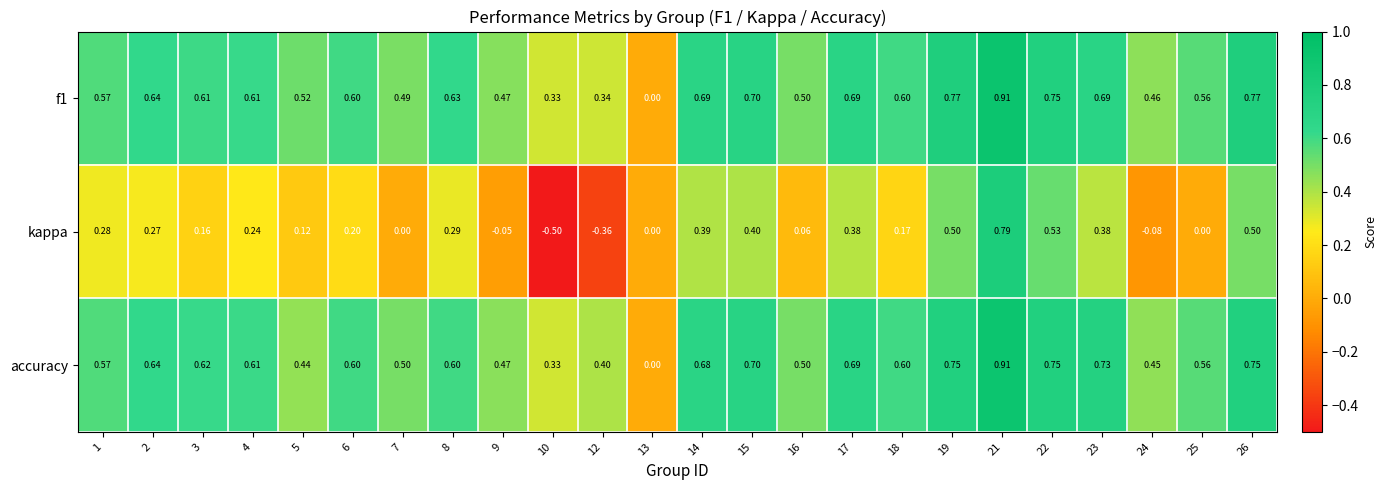

Which series has the widest spread of values?

kappa